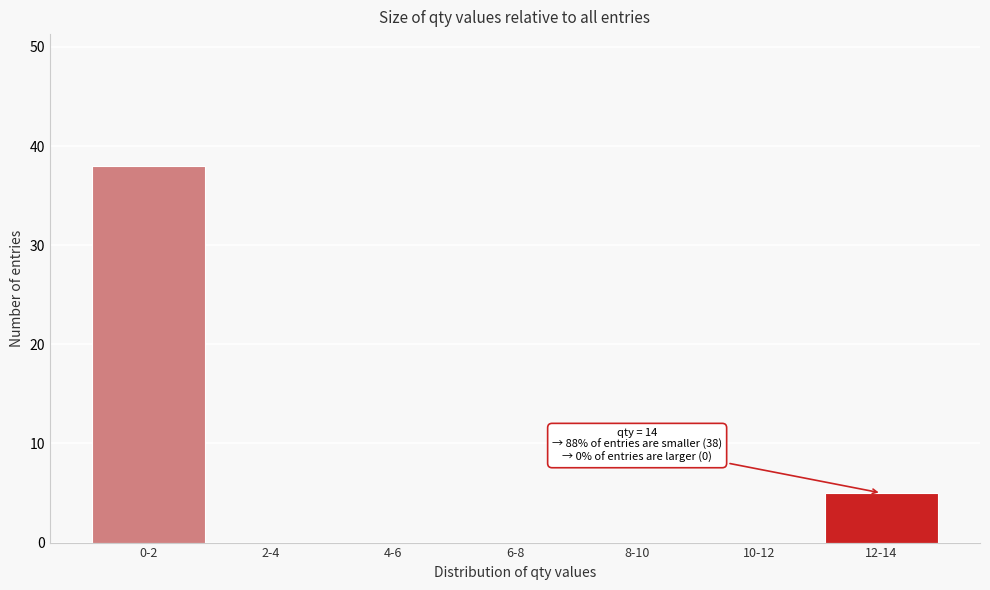

Reading left to right, transcribe all the data shown in this chart.

0-2=38	2-4=0	4-6=0	6-8=0	8-10=0	10-12=0	12-14=5